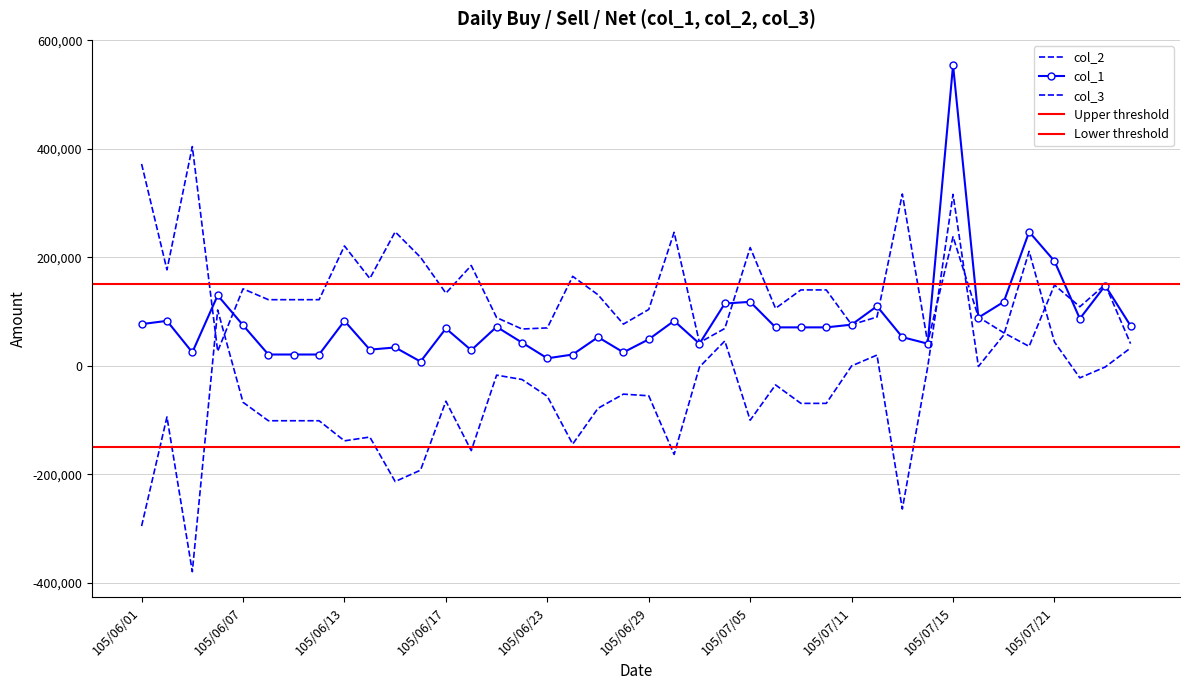

Count the number of categories in the chart.

40